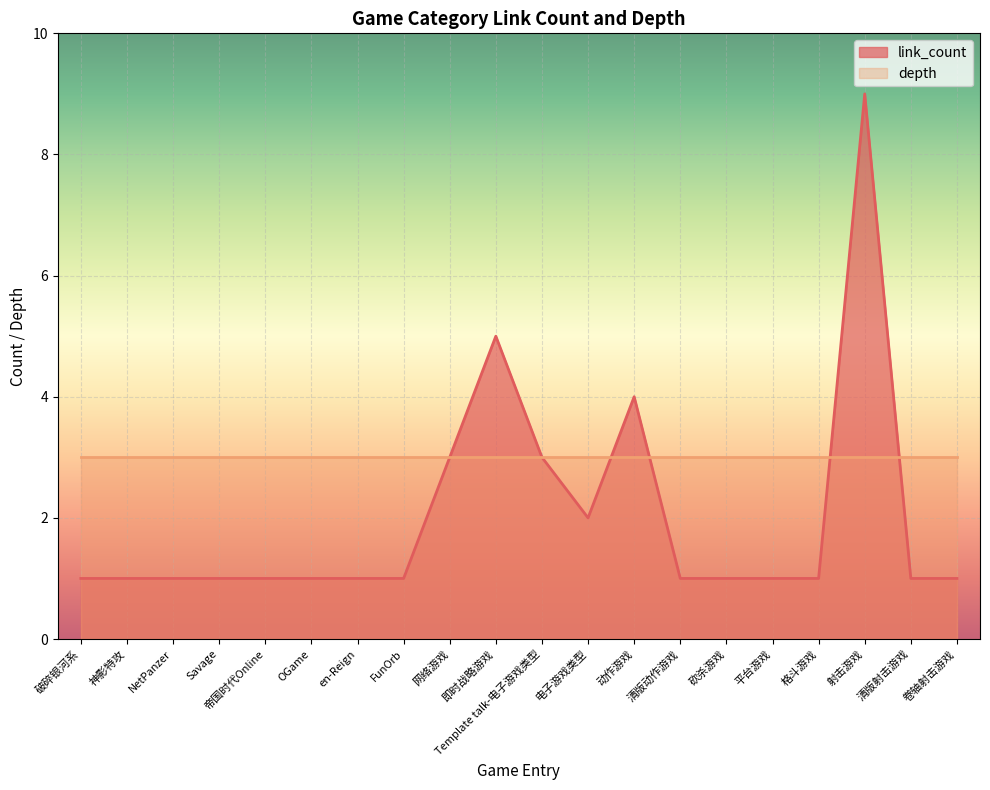

Does the chart display data point markers on the line(s)?

No